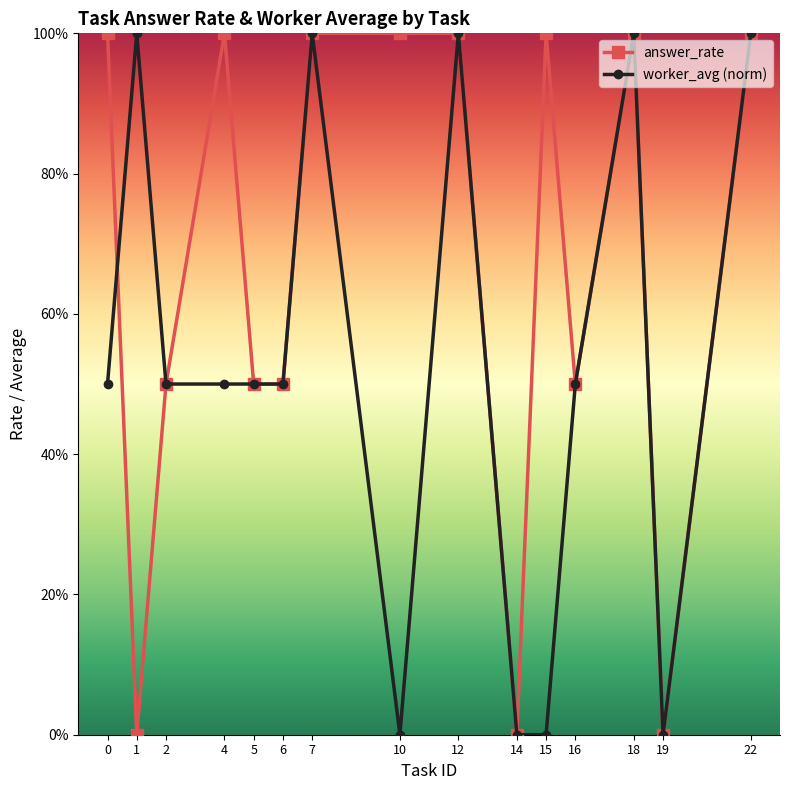

What are all the series names shown in the legend?

answer_rate, worker_avg (norm)